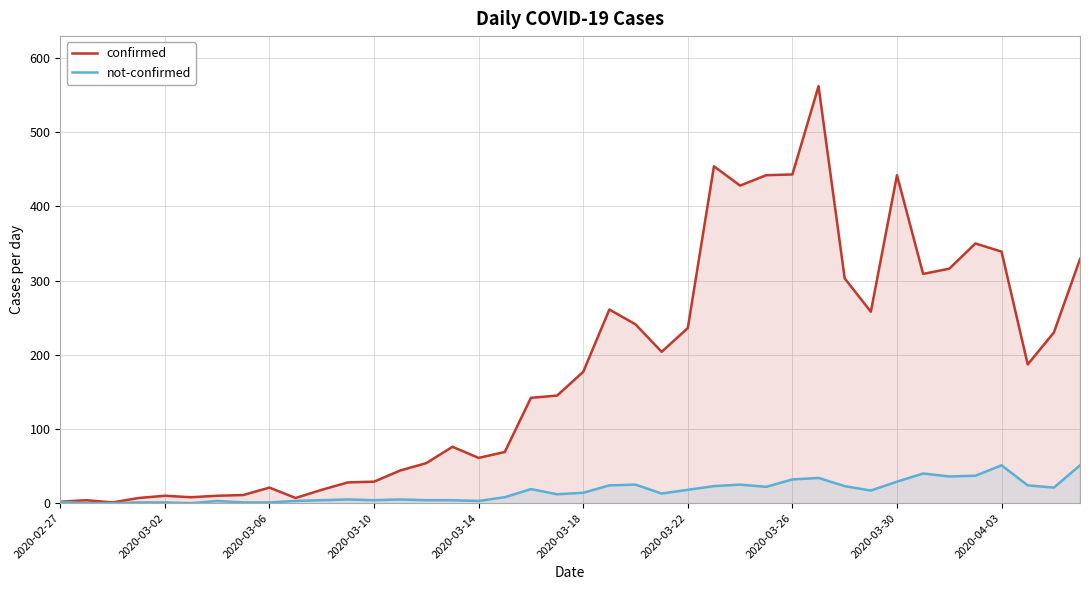

What is the maximum value shown in the chart?

562